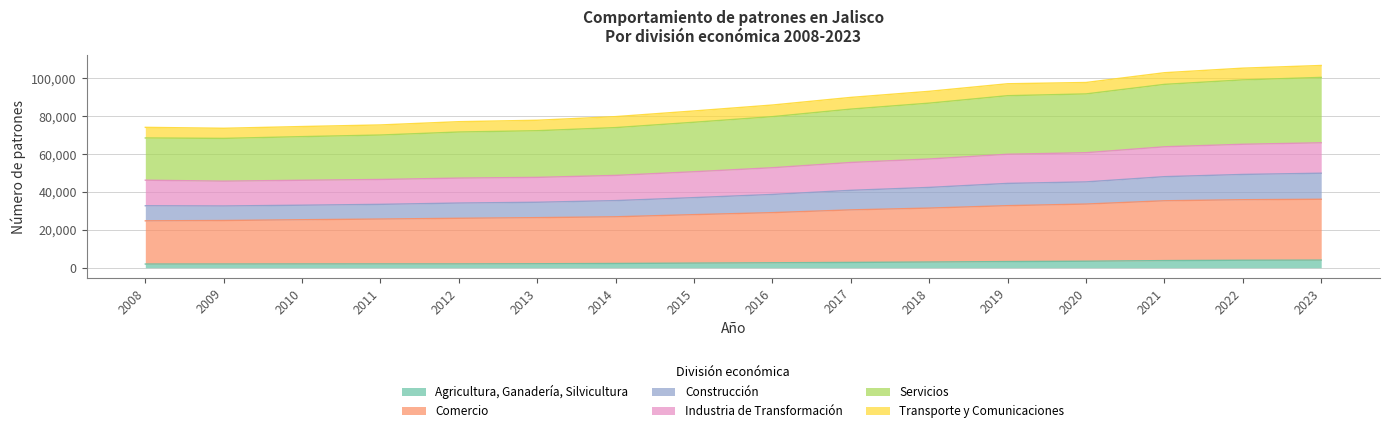

What is the highest value of the Agricultura, Ganadería, Silvicultura series?

4022